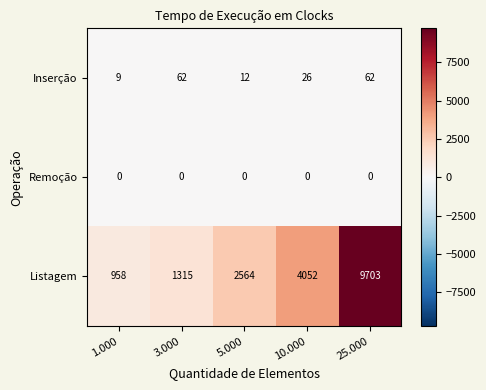

Is it true that Inserção equals 8 at 5.000?

False